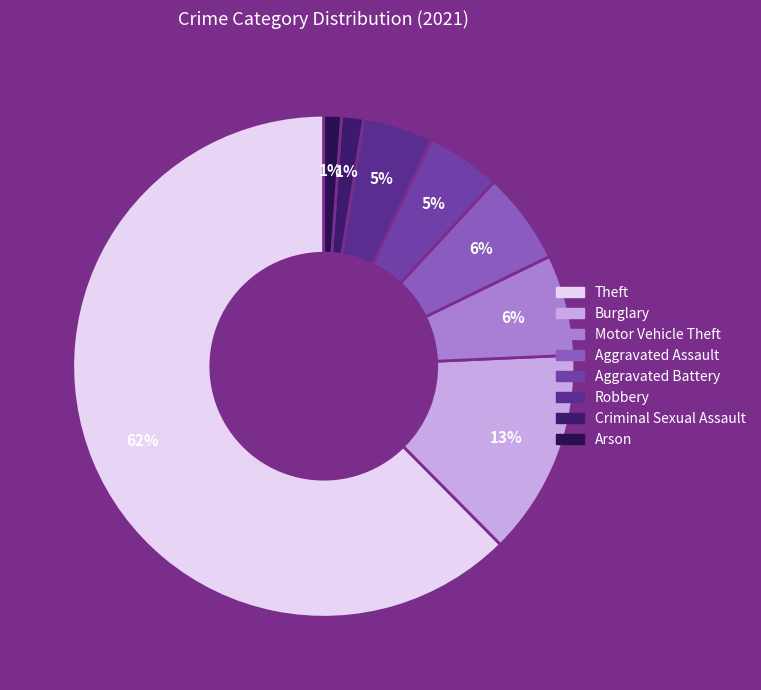

How many slices are in this pie chart?

8